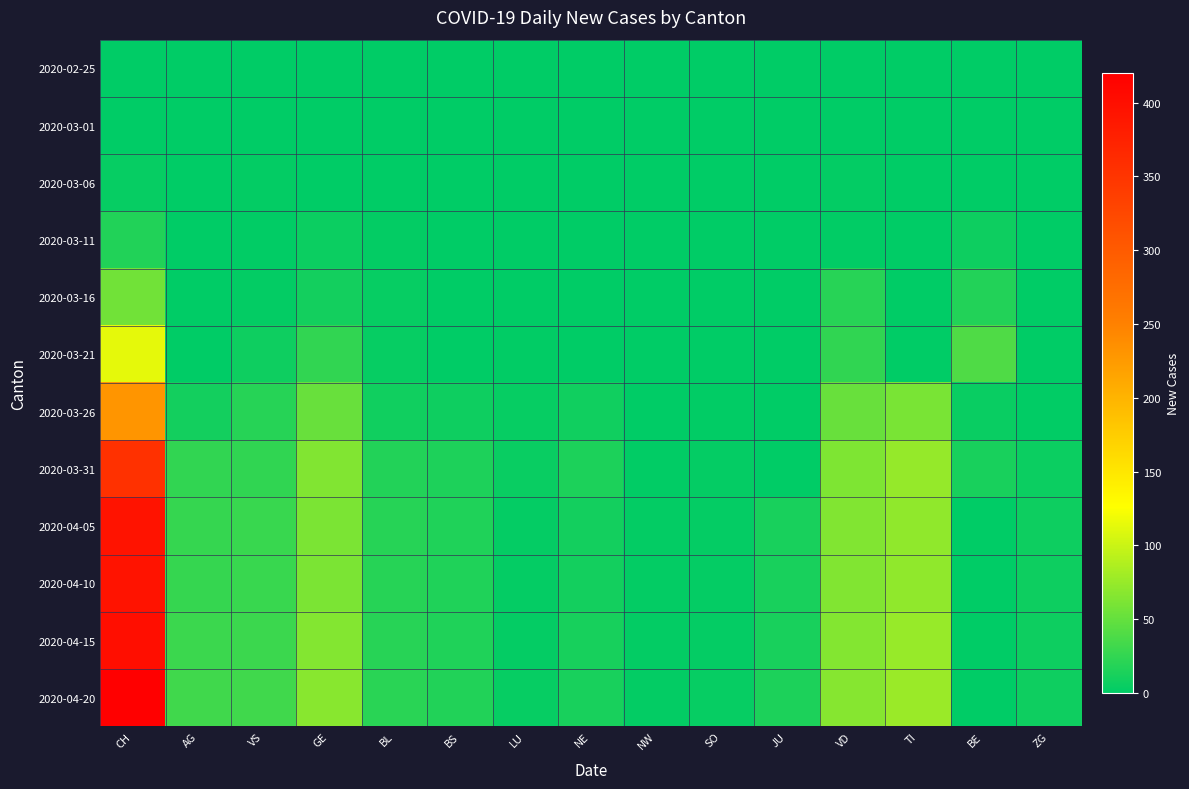

Reading left to right, list all the values displayed in this chart.

2020-02-25: CH=0	AG=0	VS=0	GE=0	BL=0	BS=0	LU=0	NE=0	NW=0	SO=0	JU=0	VD=0	TI=0	BE=0	ZG=0
2020-03-01: CH=0	AG=0	VS=0	GE=0	BL=0	BS=0	LU=0	NE=0	NW=0	SO=0	JU=0	VD=0	TI=0	BE=0	ZG=0
2020-03-06: CH=4	AG=0	VS=2	GE=0	BL=0	BS=0	LU=0	NE=0	NW=0	SO=0	JU=0	VD=2	TI=0	BE=0	ZG=0
2020-03-11: CH=17	AG=0	VS=1	GE=6	BL=2	BS=0	LU=0	NE=0	NW=0	SO=0	JU=0	VD=1	TI=0	BE=7	ZG=0
2020-03-16: CH=56	AG=0	VS=2	GE=10	BL=4	BS=0	LU=0	NE=0	NW=0	SO=0	JU=0	VD=20	TI=0	BE=18	ZG=0
2020-03-21: CH=114	AG=0	VS=8	GE=25	BL=4	BS=0	LU=1	NE=0	NW=0	SO=0	JU=0	VD=24	TI=0	BE=40	ZG=0
2020-03-26: CH=230	AG=10	VS=19	GE=52	BL=9	BS=8	LU=4	NE=9	NW=0	SO=1	JU=0	VD=52	TI=60	BE=5	ZG=1
2020-03-31: CH=355	AG=25	VS=24	GE=64	BL=18	BS=15	LU=5	NE=14	NW=1	SO=3	JU=0	VD=63	TI=74	BE=13	ZG=6
2020-04-05: CH=393	AG=27	VS=28	GE=61	BL=19	BS=16	LU=3	NE=10	NW=2	SO=3	JU=13	VD=64	TI=72	BE=0	ZG=7
2020-04-10: CH=393	AG=27	VS=28	GE=61	BL=19	BS=16	LU=3	NE=10	NW=2	SO=3	JU=13	VD=64	TI=72	BE=0	ZG=7
2020-04-15: CH=400	AG=30	VS=30	GE=65	BL=20	BS=16	LU=3	NE=12	NW=2	SO=3	JU=13	VD=65	TI=75	BE=0	ZG=7
2020-04-20: CH=420	AG=32	VS=32	GE=68	BL=21	BS=17	LU=4	NE=13	NW=2	SO=4	JU=14	VD=67	TI=77	BE=0	ZG=8